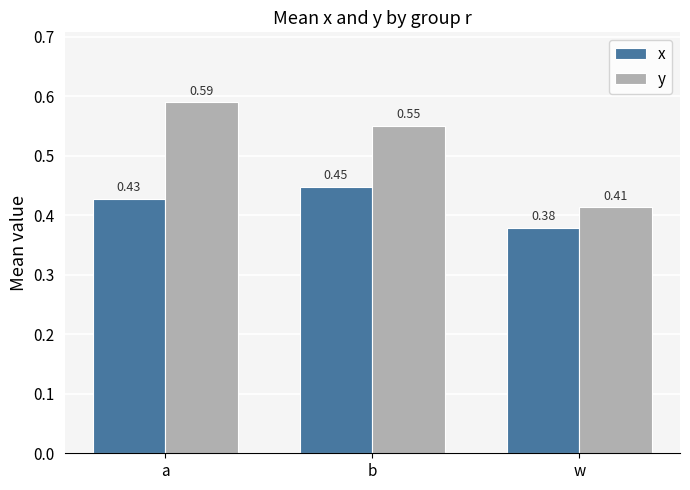

Which series has the largest range (max minus min)?

y